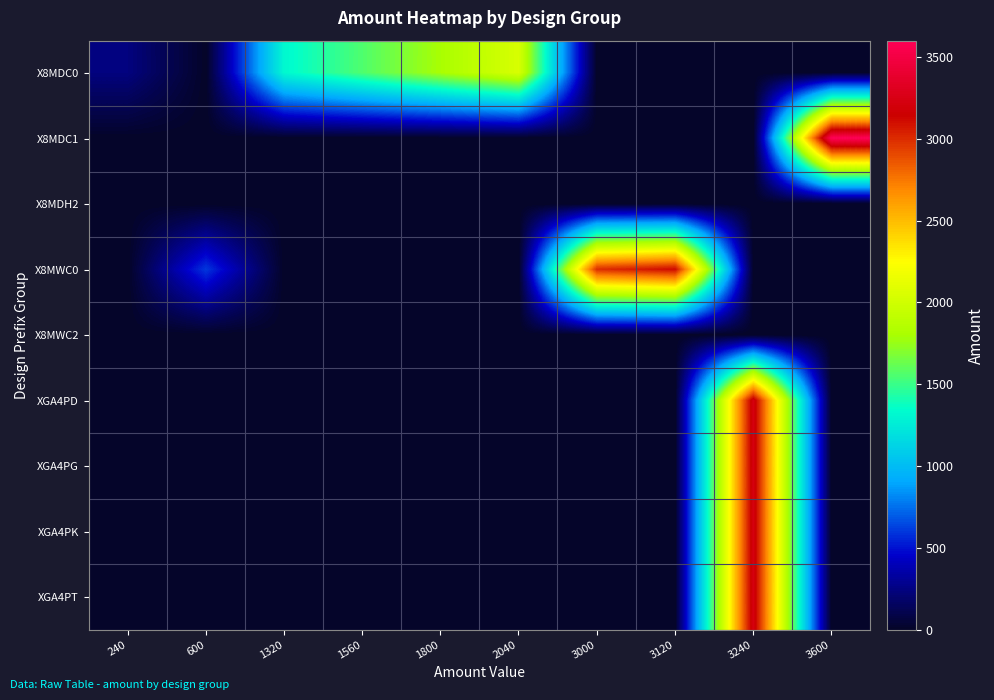

How many distinct data groups are displayed?

9